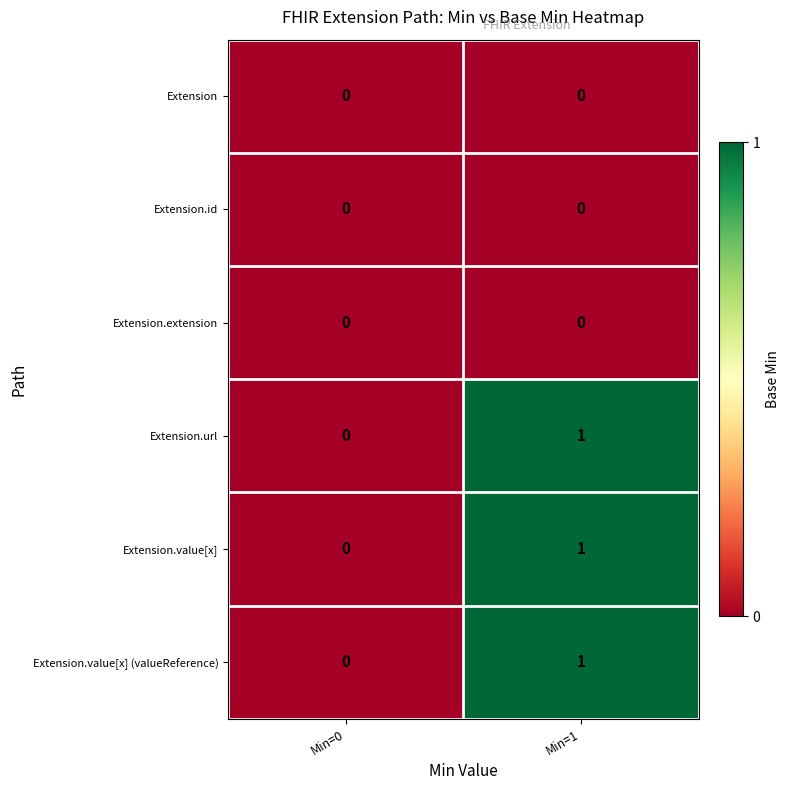

Reading left to right, what are all the values shown in this chart?

Extension: 0	0
Extension.id: 0	0
Extension.extension: 0	0
Extension.url: 0	1
Extension.value[x]: 0	1
Extension.value[x] (valueReference): 0	1